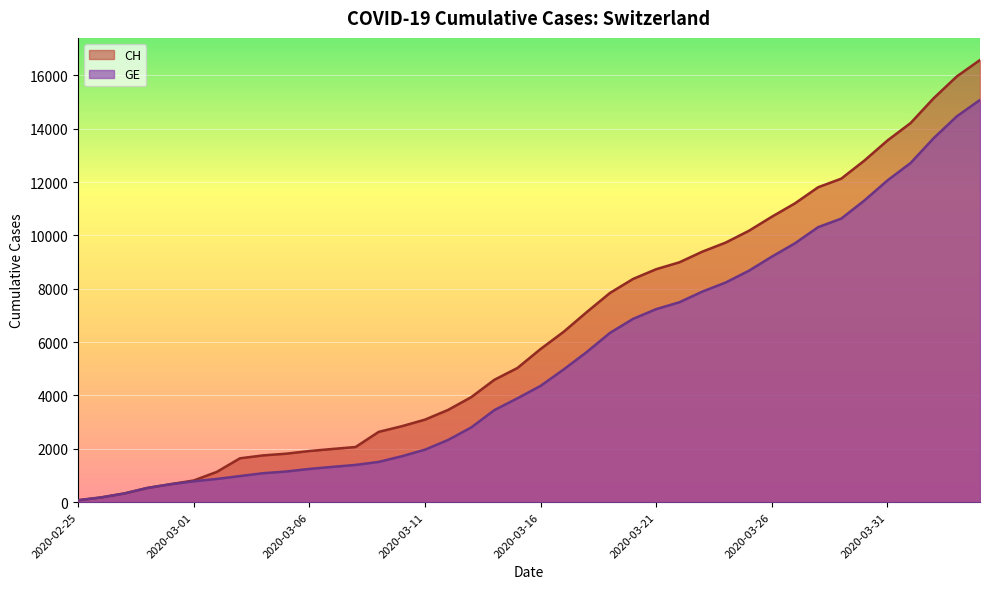

What is the average value of the CH series?

6427